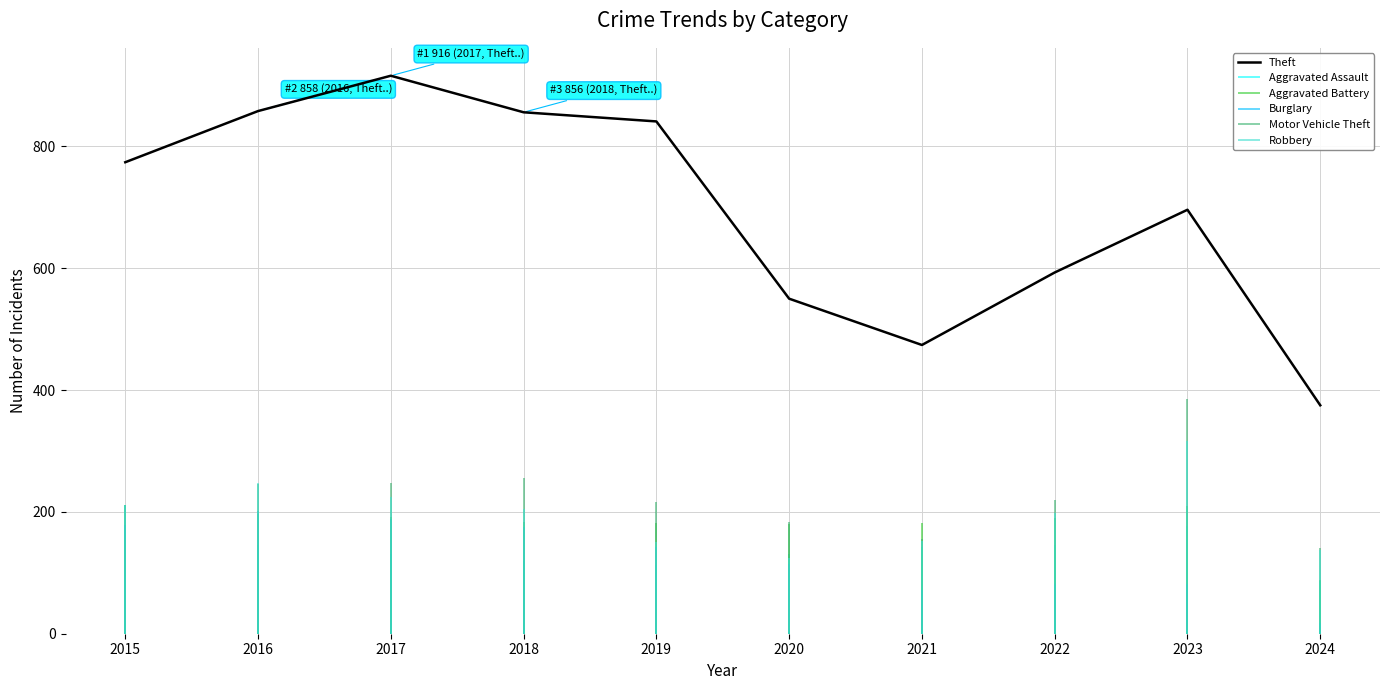

What is the minimum value for Theft?

375